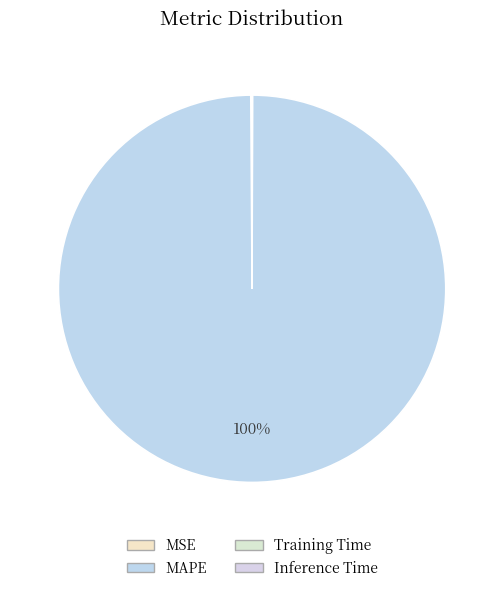

Which slice represents more than half of the pie?

MAPE